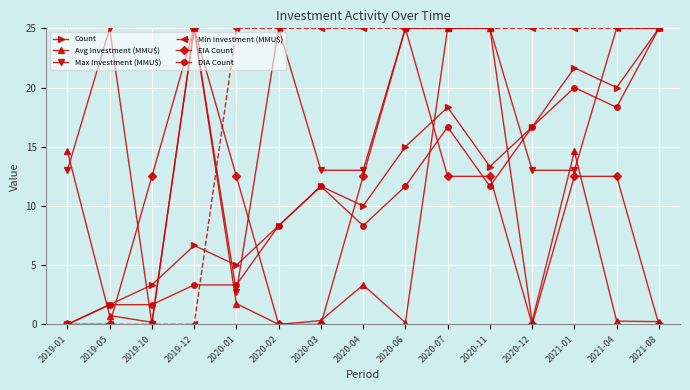

Is the value of Count at 2020-06 greater than the value of DIA Count at 2020-02?

Yes